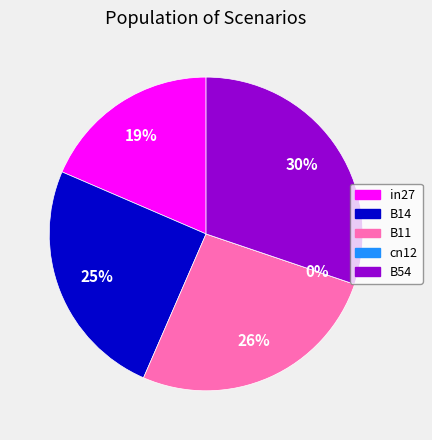

To the nearest percent, what is the difference between the cn12 and in27 slice percentages?

19%